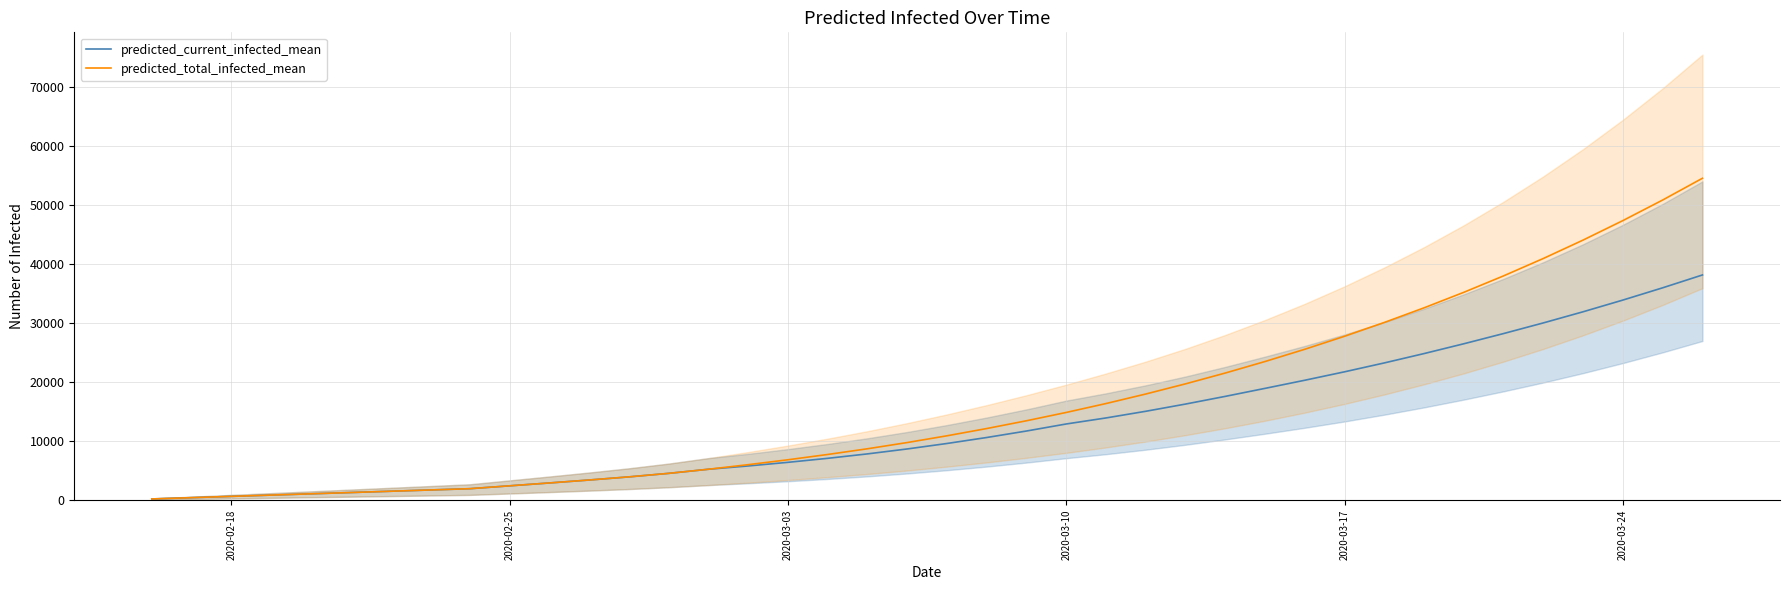

What is the maximum value for predicted_total_infected_mean?

54529